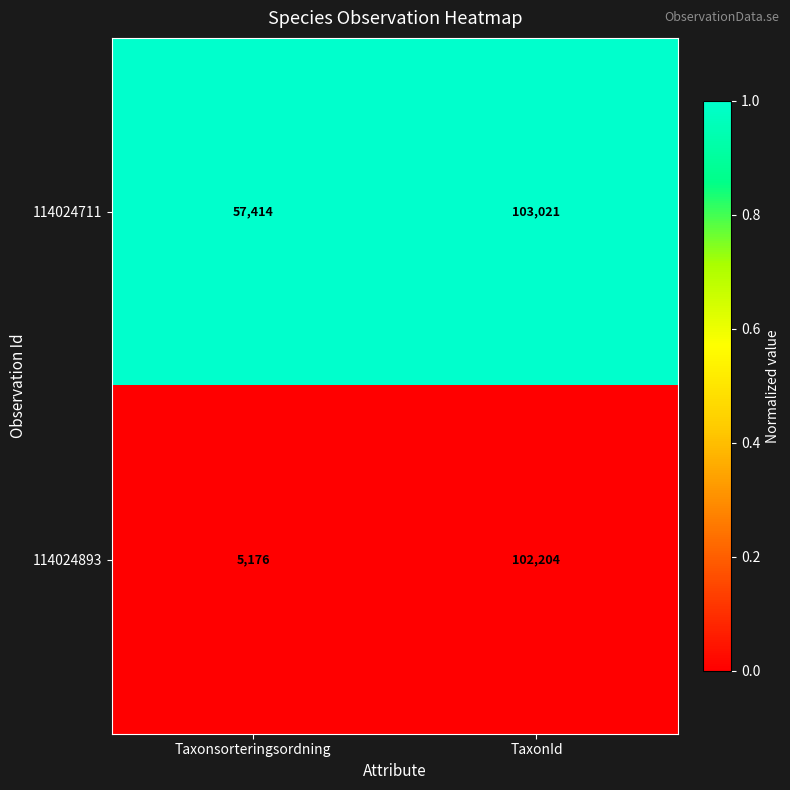

What is the spread (max minus min) of values at TaxonId?

817